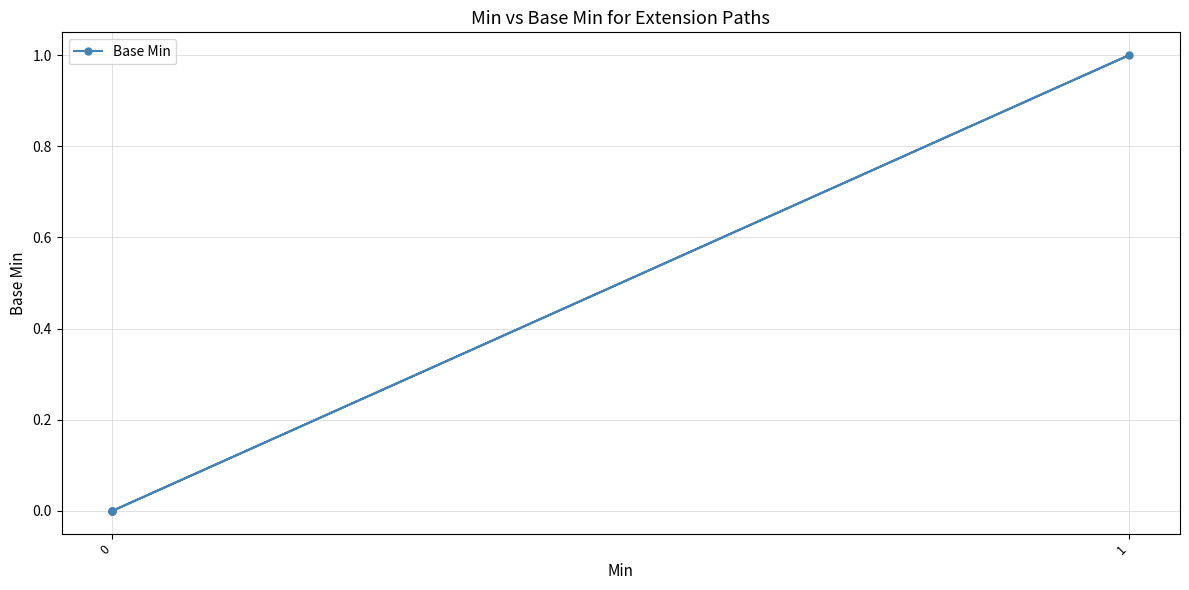

Which has a higher value, 1 or 0?

1